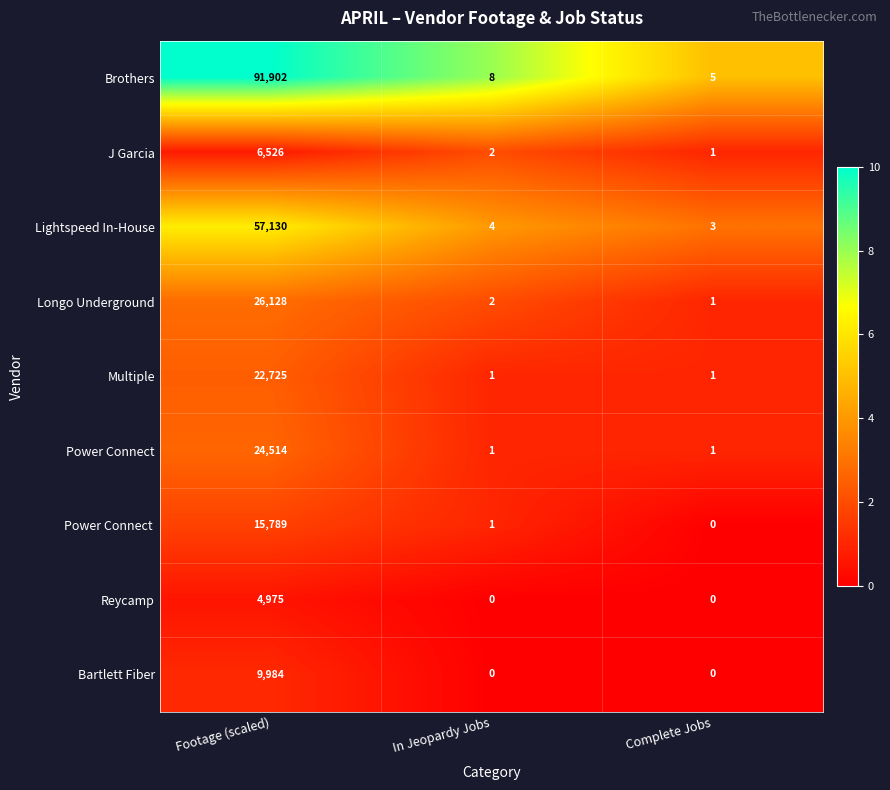

What is the difference between the Longo Underground values at Complete Jobs and Footage (scaled)?

26127